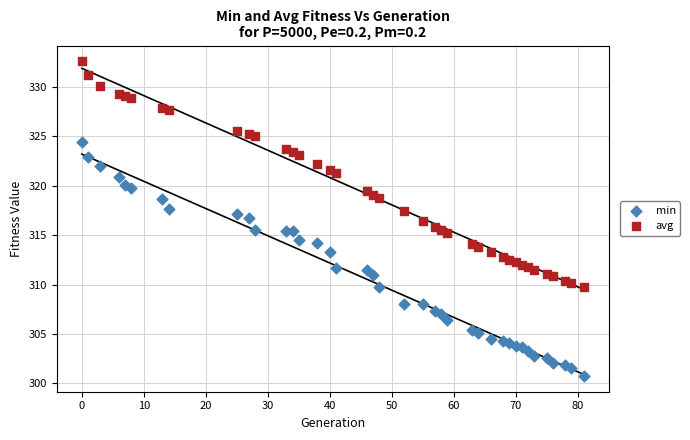

What are all the series names shown in the legend?

min, avg